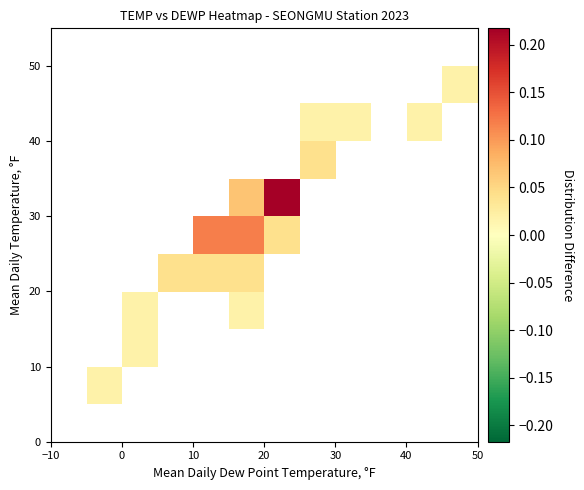

At how many categories does at least one series exceed 0?

10